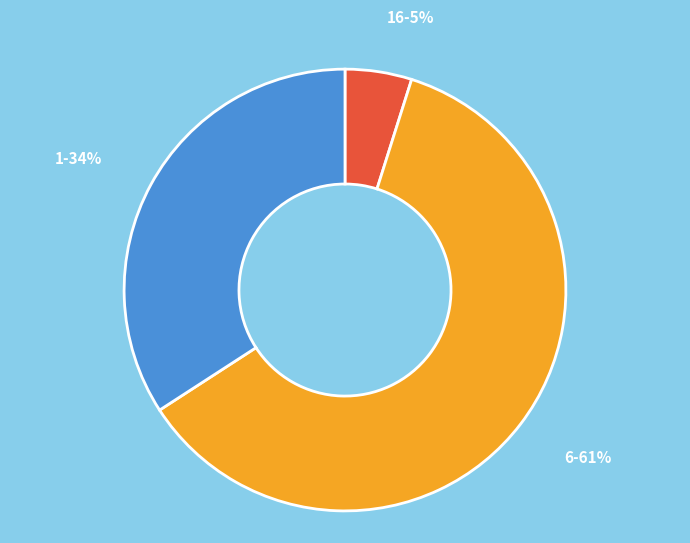

Is there any slice that represents more than half of the pie?

Yes